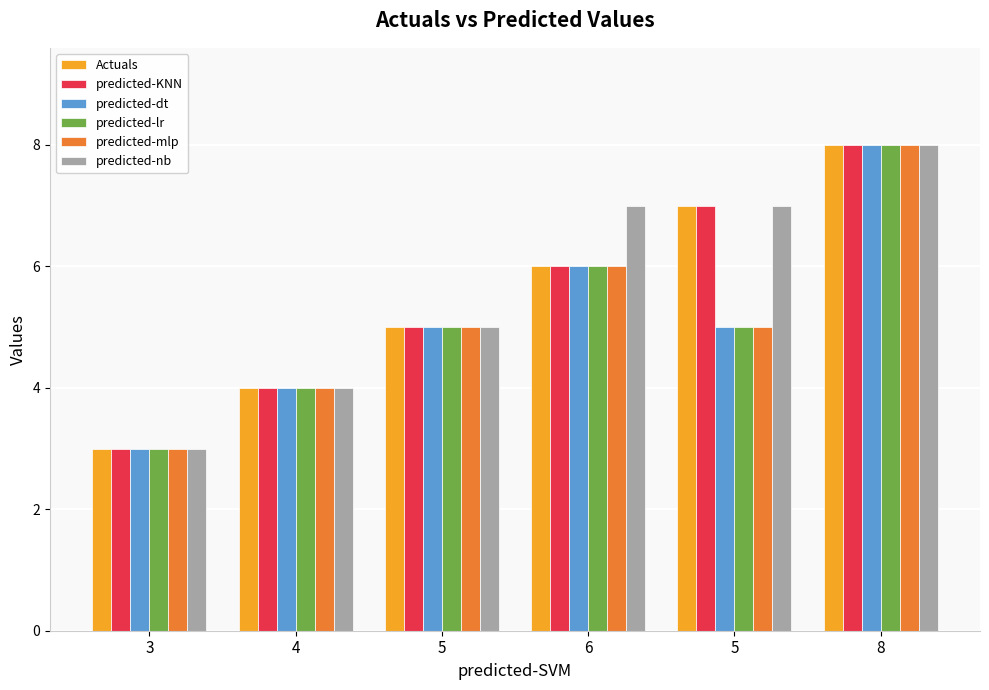

Rank the categories by predicted-mlp value from highest to lowest.

8, 6, 5, 5, 4, 3